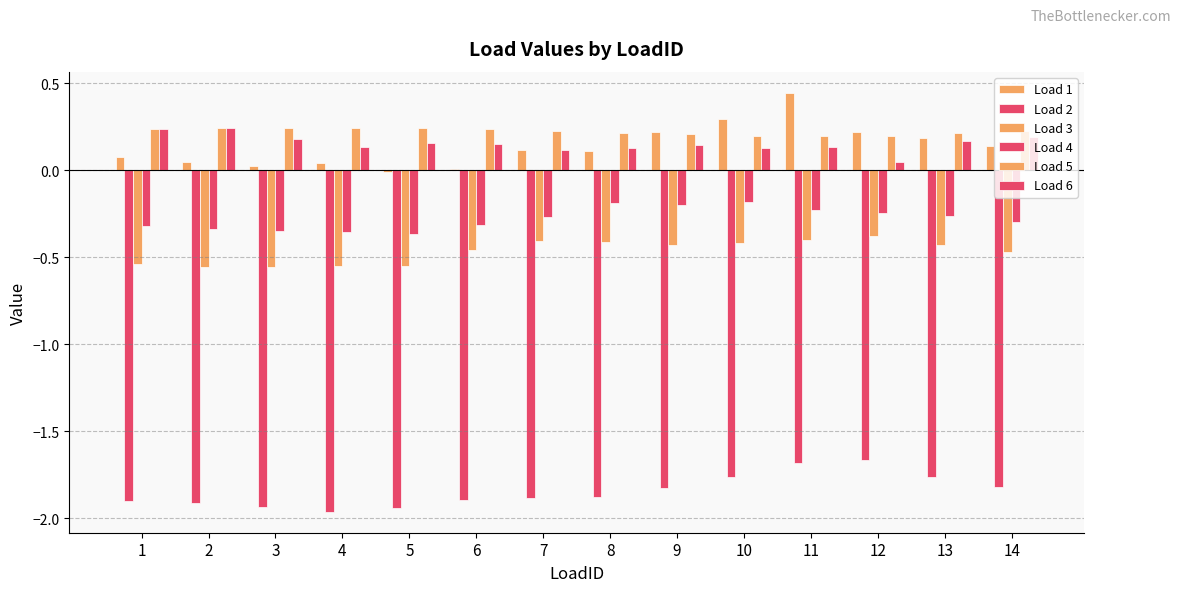

Which has a higher value, 3 or 7?

7